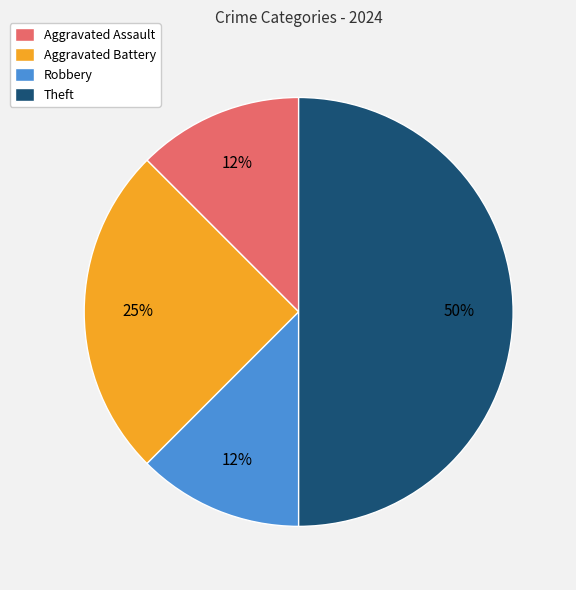

To the nearest percent, what is the average slice percentage?

25%